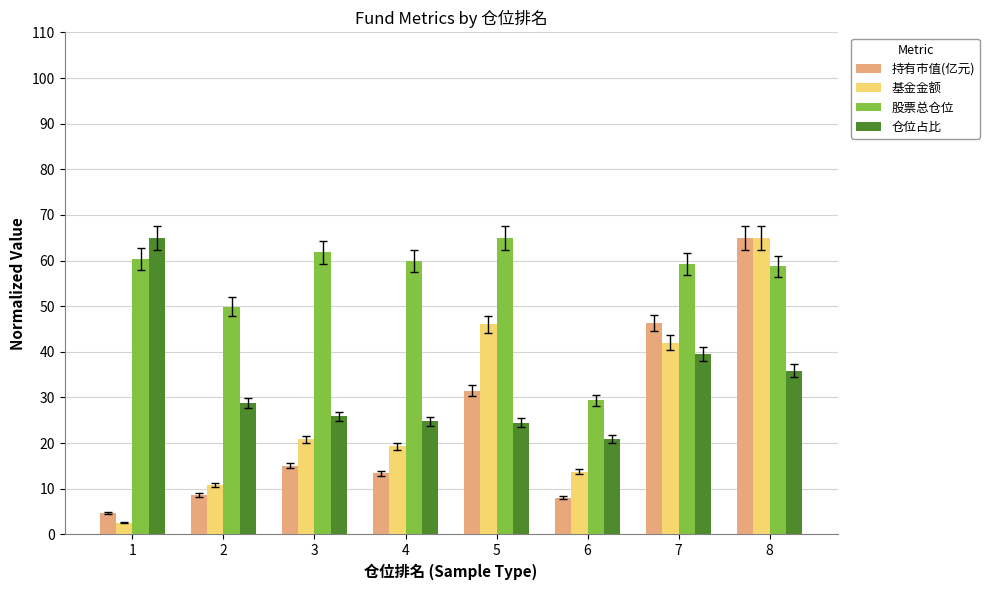

At 4, list the series in order from smallest to largest.

持有市值(亿元), 基金金额, 仓位占比, 股票总仓位